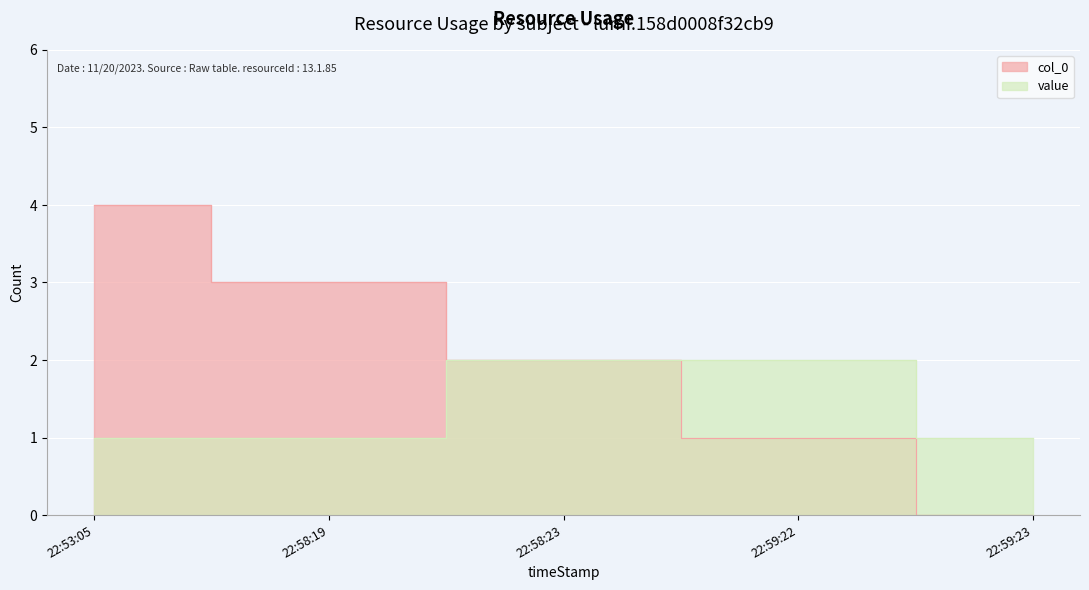

List the series in order of their peak value, highest first.

col_0, value